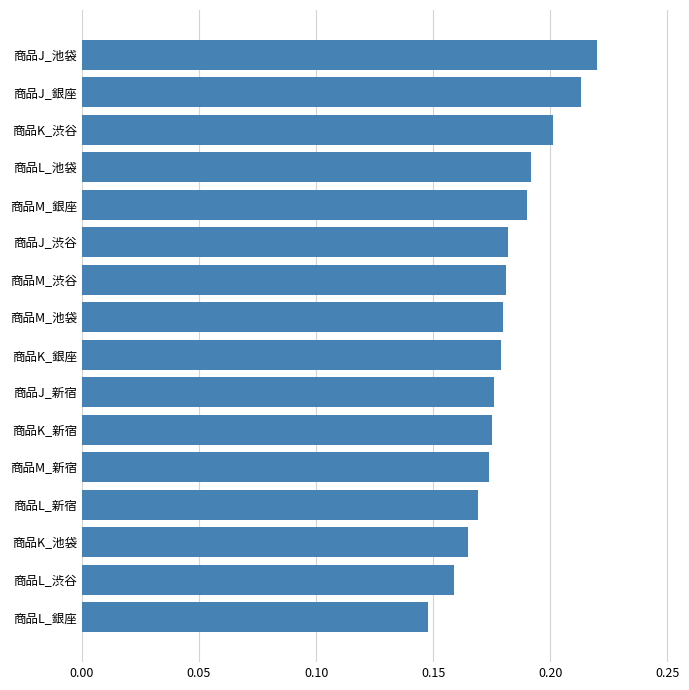

Which label corresponds to the largest value in the chart?

商品J_池袋